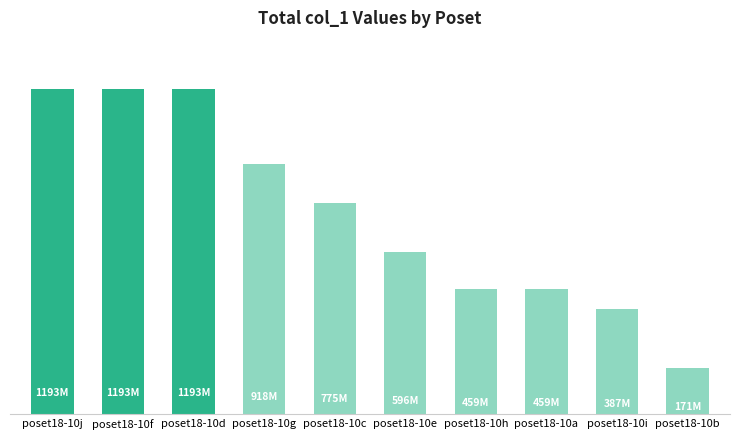

Are the bars horizontal?

No